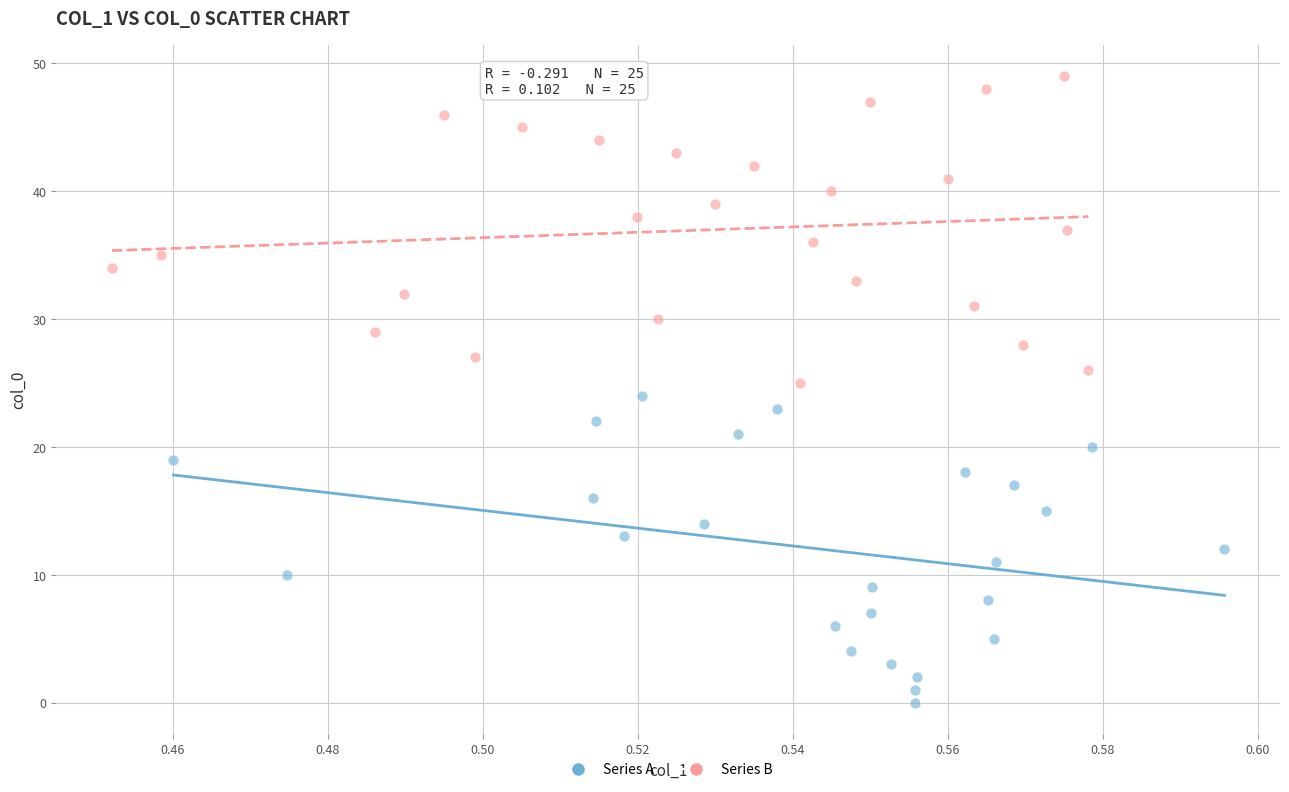

Which series reaches the minimum Y coordinate?

Series A